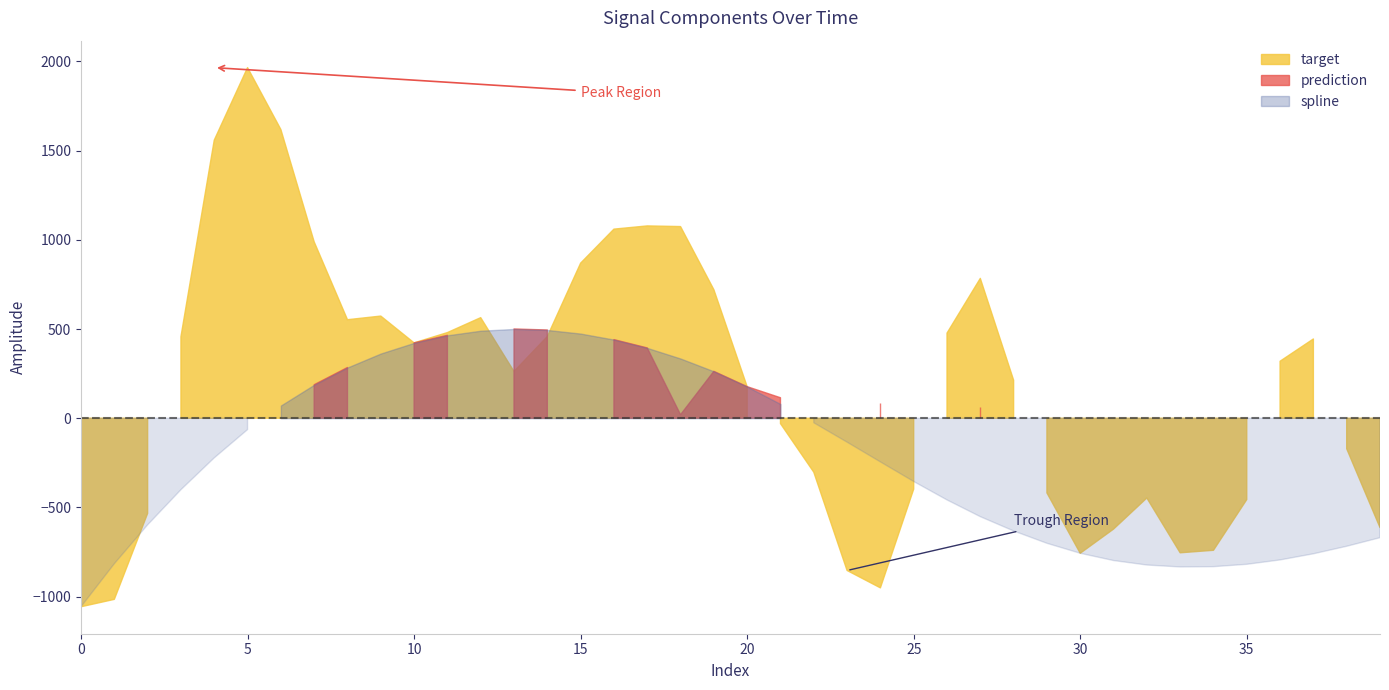

Where is the first local minimum for prediction?

9